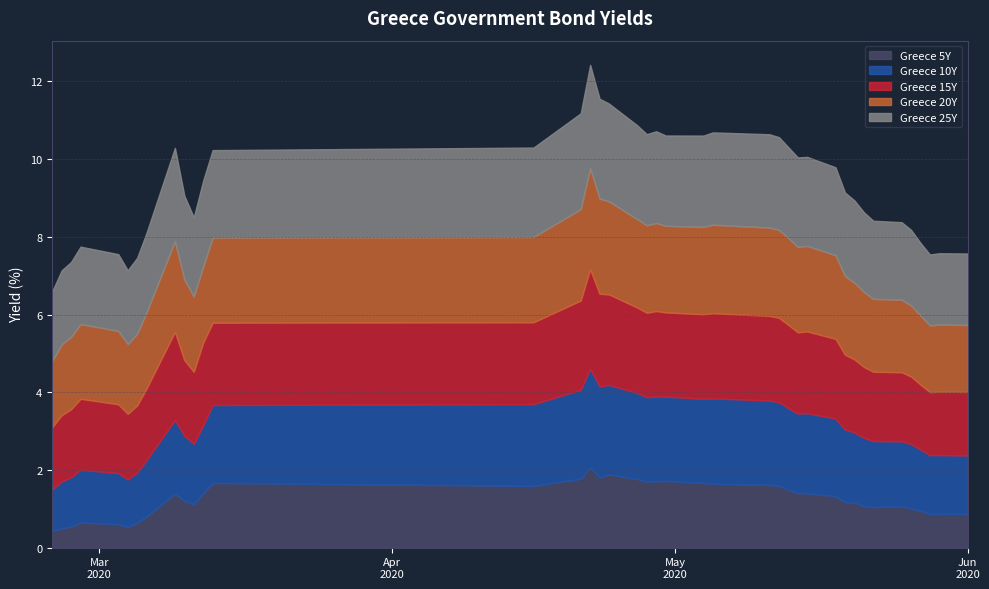

How many interior local valleys does the Greece 25Y series have?

5